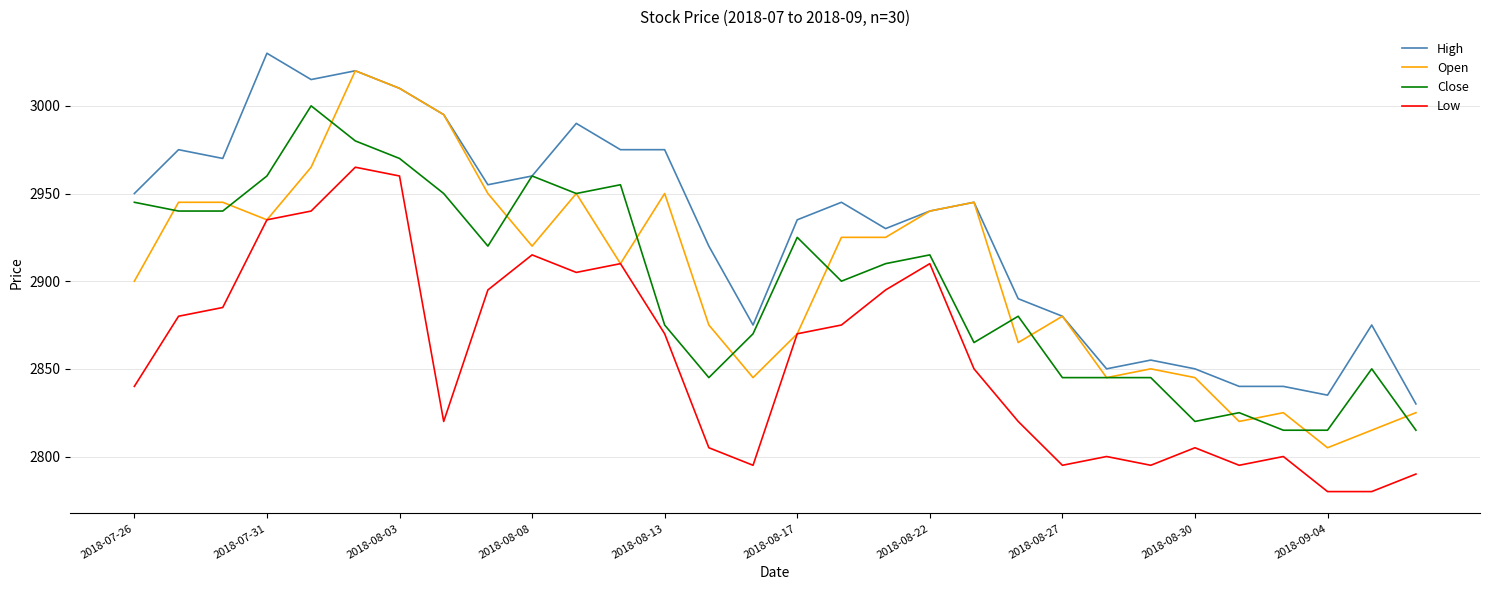

True or false: Low and High cross at least once.

False